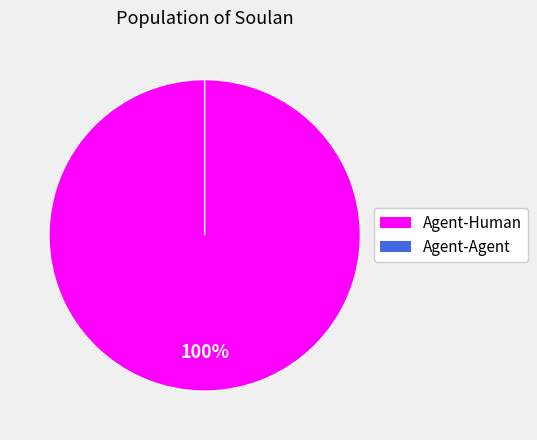

Which slice represents more than half of the pie?

Agent-Human